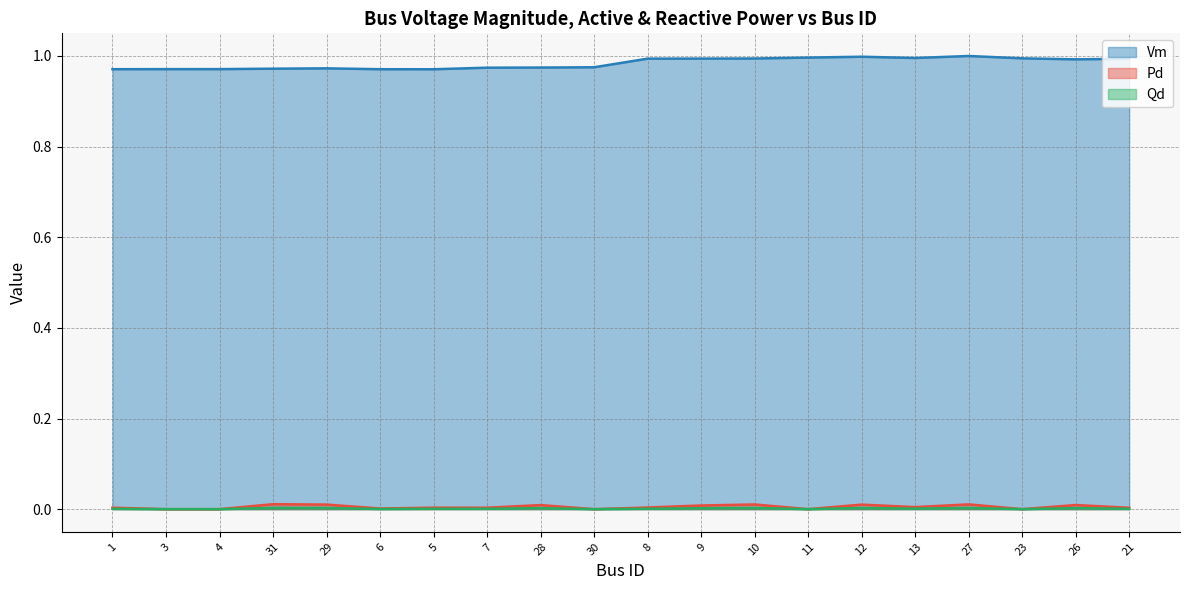

Reading right to left, transcribe all the data shown in this chart.

Vm: 1.0	1.0	1.0	1.0	1.0	1.0	1.0	1.0	1.0	1.0	1.0	1.0	1.0	1.0	1.0	1.0	1.0	1.0	1.0	1.0
Pd: 0.0	0.0	0.0	0.0	0.0	0.0	0.0	0.0	0.0	0.0	0.0	0.0	0.0	0.0	0.0	0.0	0.0	0.0	0.0	0.0
Qd: 0.0	0.0	0.0	0.0	0.0	0.0	0.0	0.0	0.0	0.0	0.0	0.0	0.0	0.0	0.0	0.0	0.0	0.0	0.0	0.0